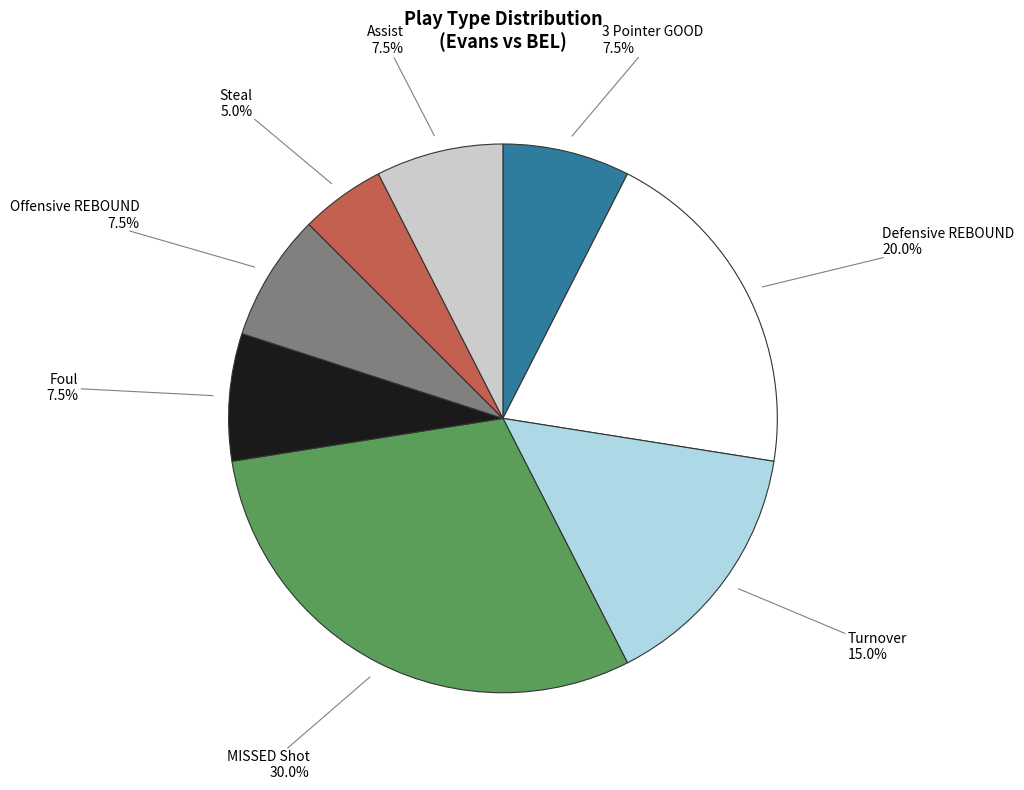

Does any single category account for the majority?

No